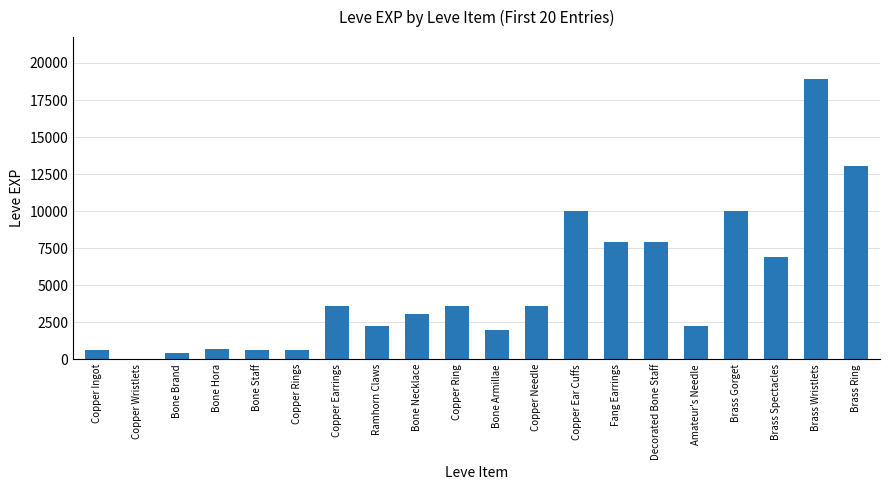

Between Copper Earrings and Fang Earrings, which is larger?

Fang Earrings